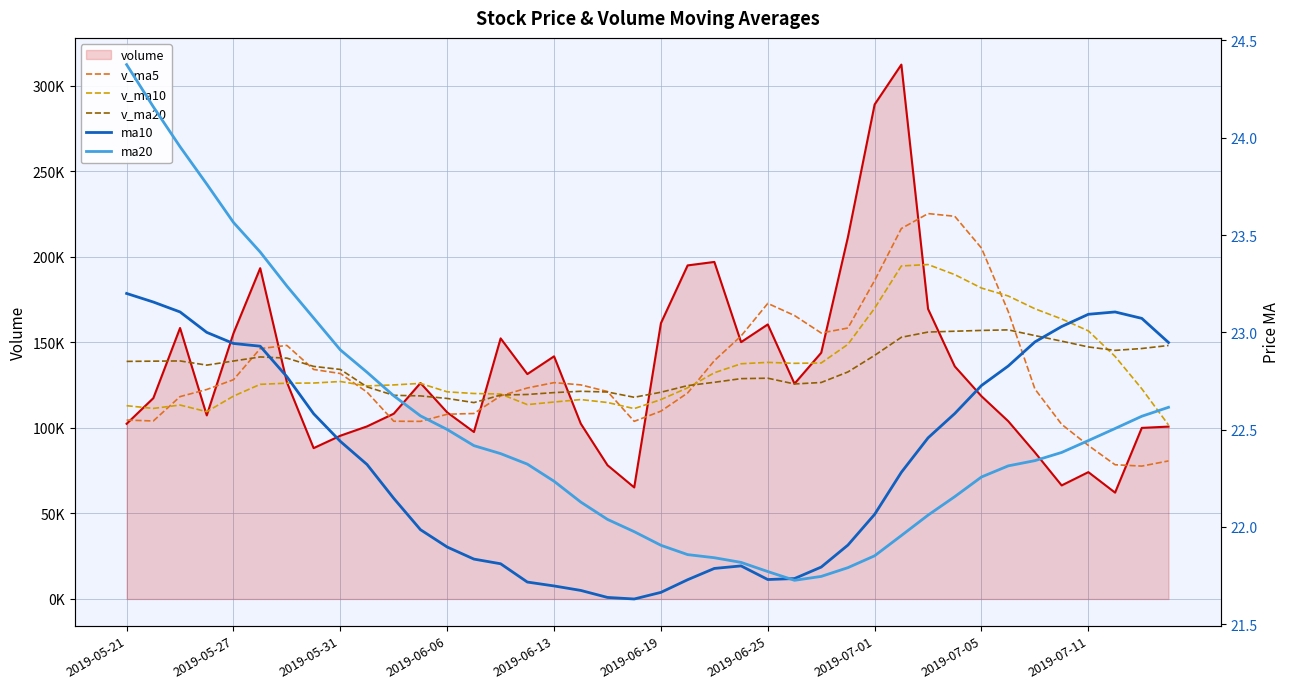

How many data points in v_ma20 are less than 135958?

20